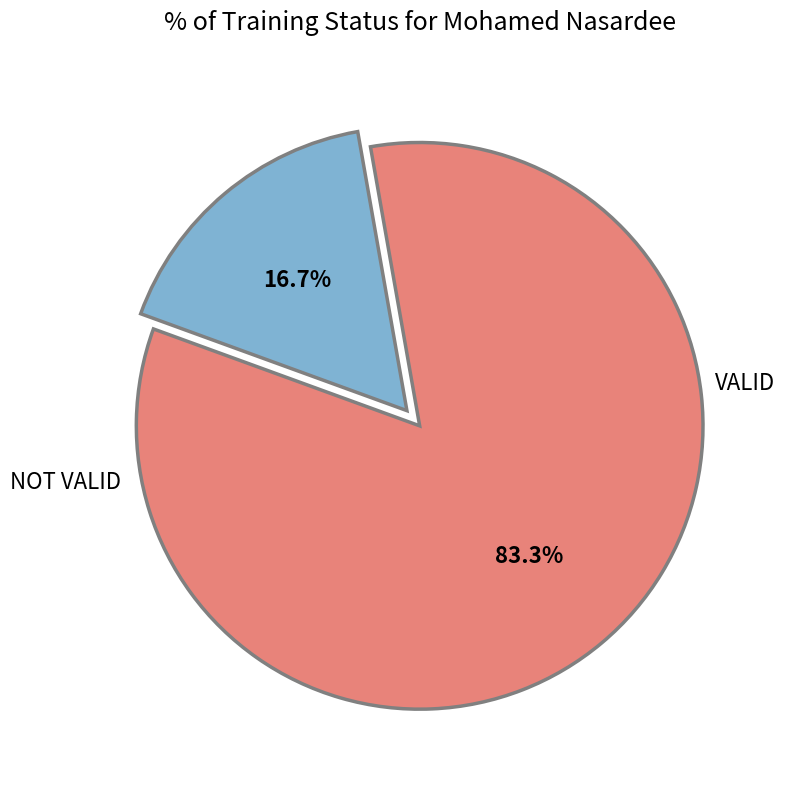

Does any single category account for the majority?

Yes